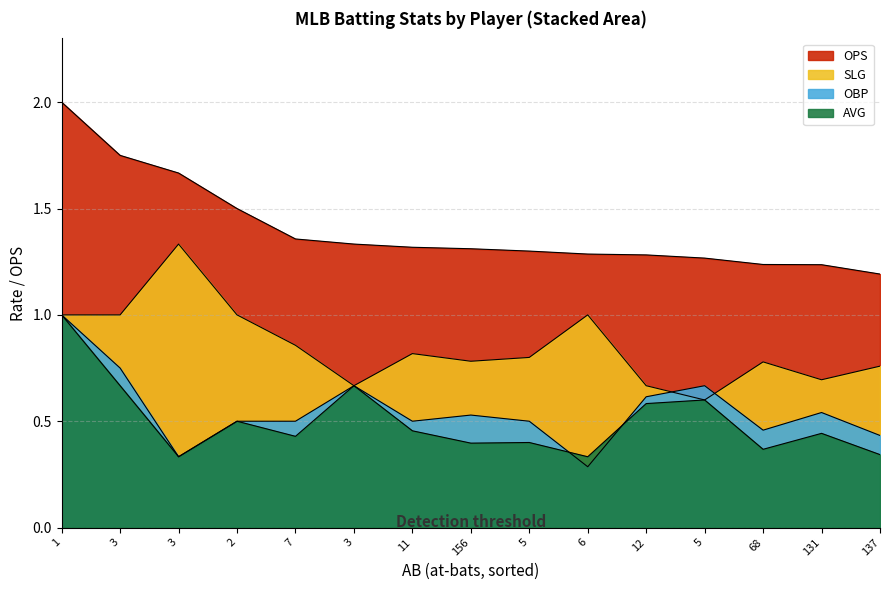

At which category is the sum across all series the highest?

1